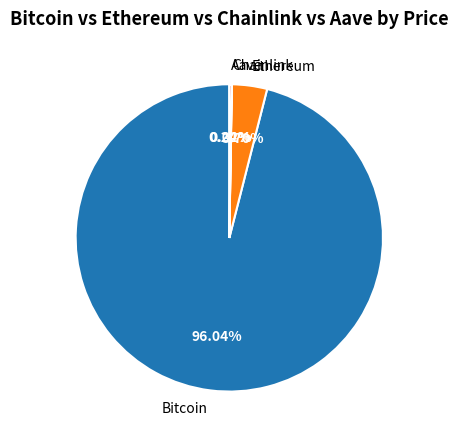

Which has a higher value, Ethereum or Bitcoin?

Bitcoin